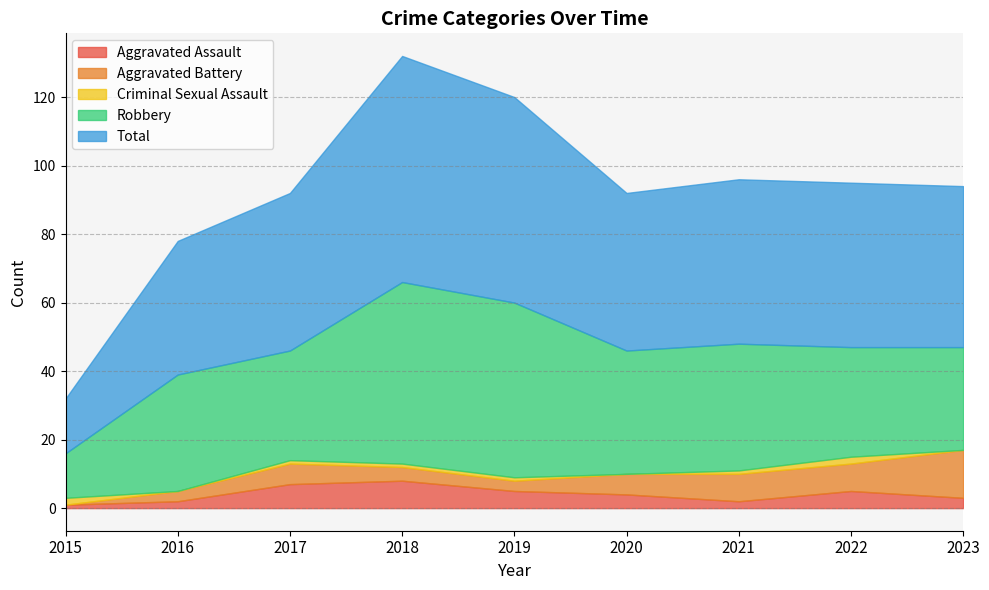

What is the total value across all series at 2020?

92